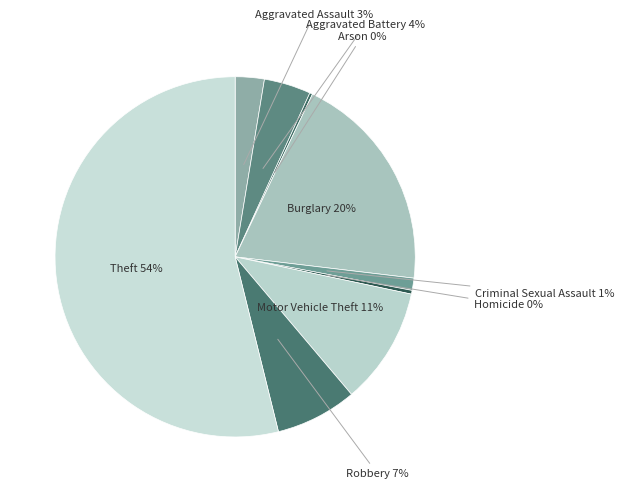

Is the sum of Theft 54% and Motor Vehicle Theft 11% greater than half?

Yes